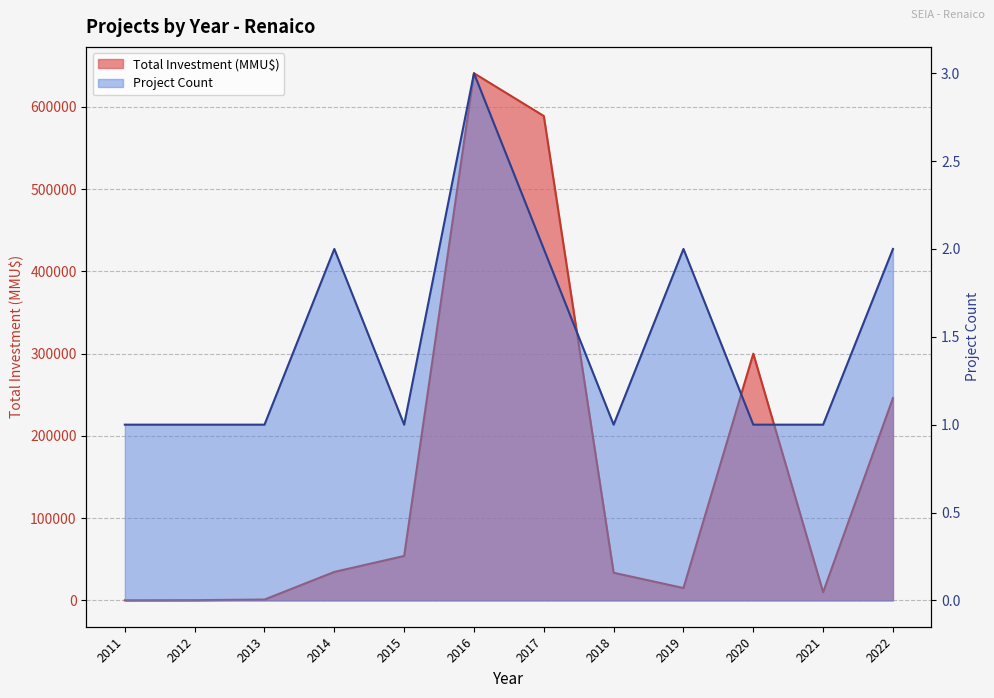

Rank the categories by Project Count value from lowest to highest.

2011, 2012, 2013, 2015, 2018, 2020, 2021, 2014, 2017, 2019, 2022, 2016